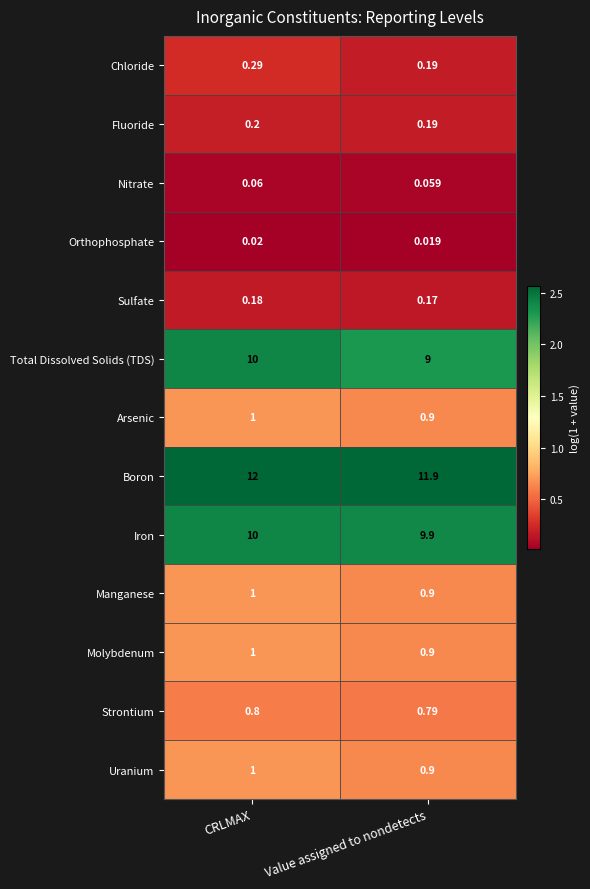

Rank the categories by Fluoride value from lowest to highest.

Value assigned to nondetects, CRLMAX